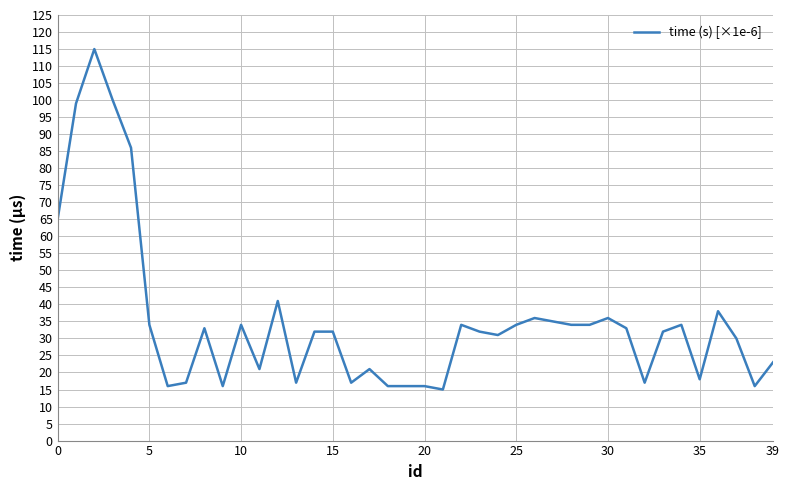

What is the maximum value shown in the chart?

115